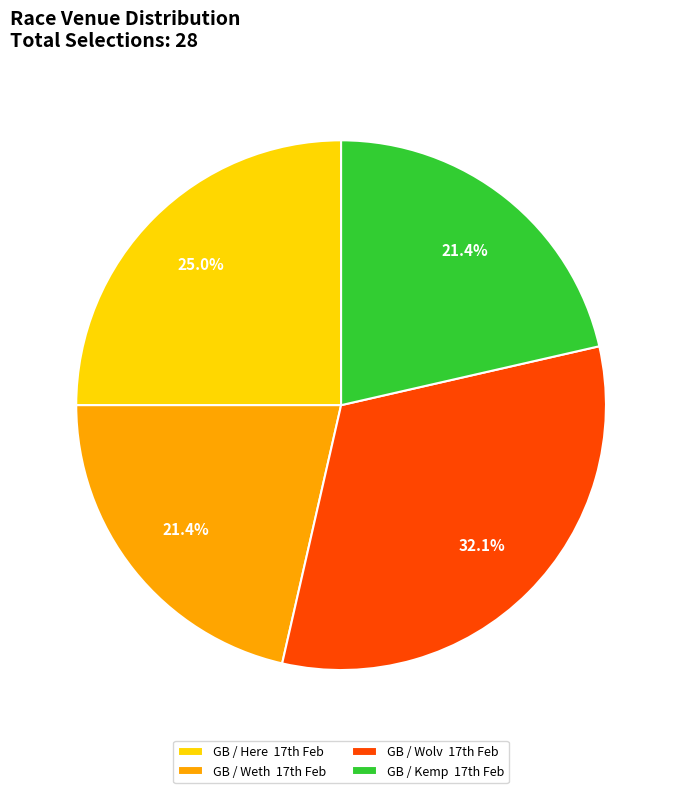

How many segments does this pie chart have?

4